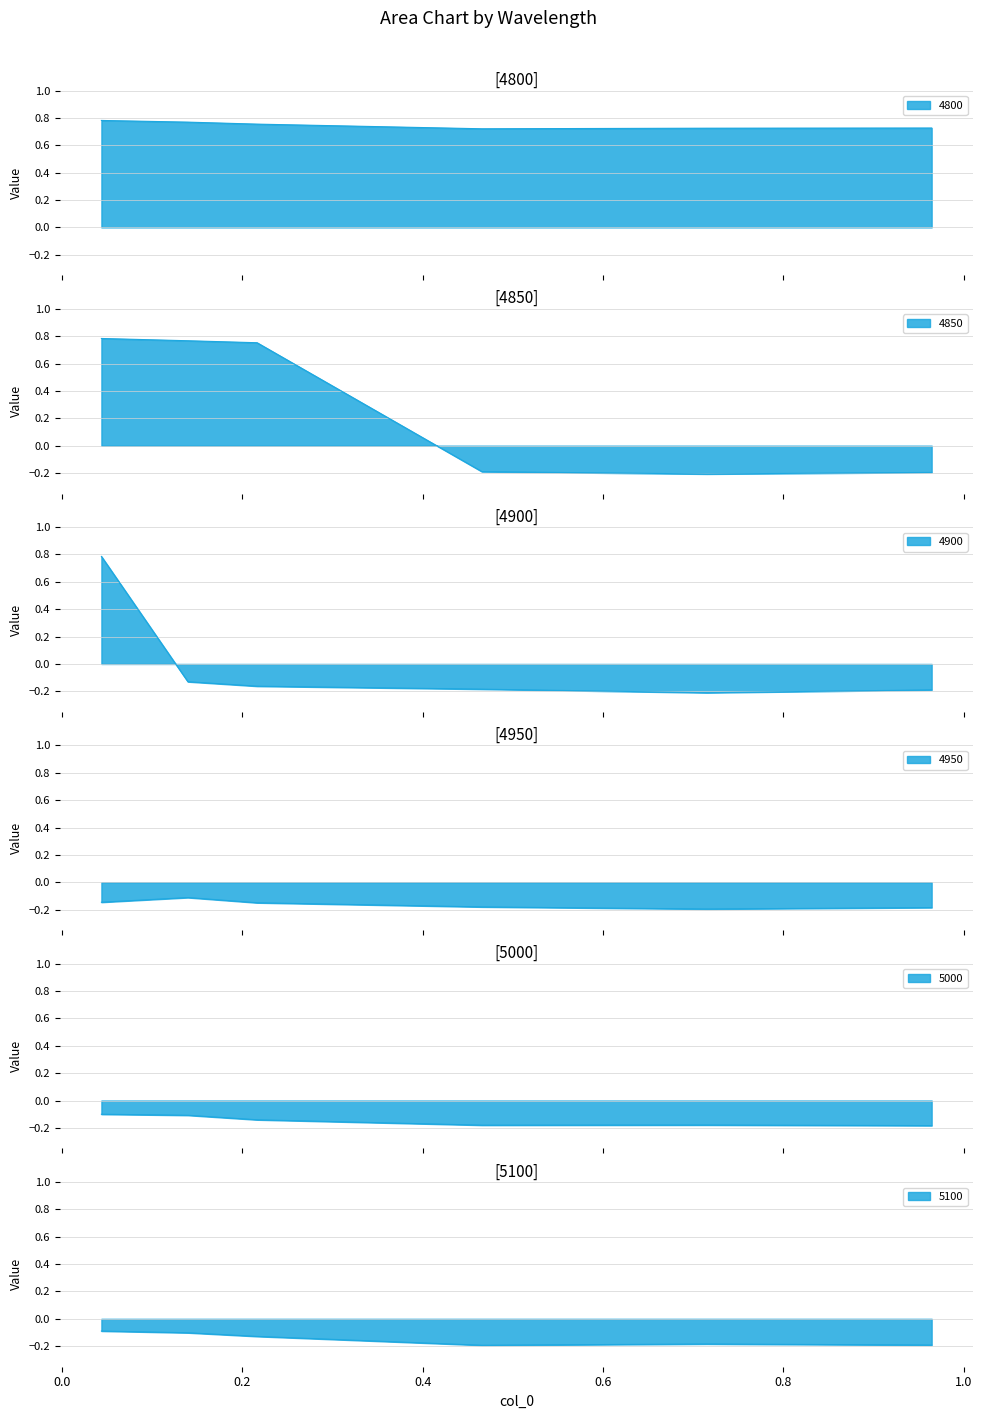

Reading right to left, what are all the values shown in this chart?

4800: 0.7	0.7	0.7	0.8	0.8	0.8
4850: -0.2	-0.2	-0.2	0.8	0.8	0.8
4900: -0.2	-0.2	-0.2	-0.2	-0.1	0.8
4950: -0.2	-0.2	-0.2	-0.1	-0.1	-0.1
5000: -0.2	-0.2	-0.2	-0.1	-0.1	-0.1
5100: -0.2	-0.2	-0.2	-0.1	-0.1	-0.1